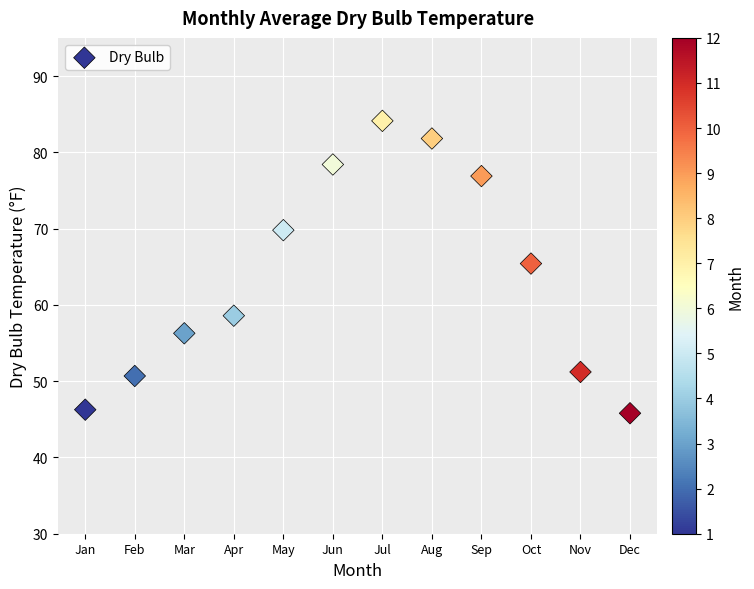

What Y value in the scatter plot is closest to 64?

65.4